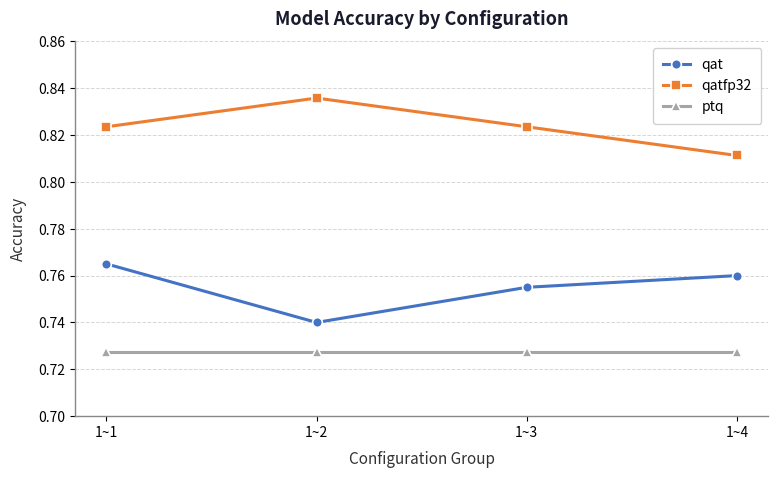

At which category does qat reach its first local valley?

1~2